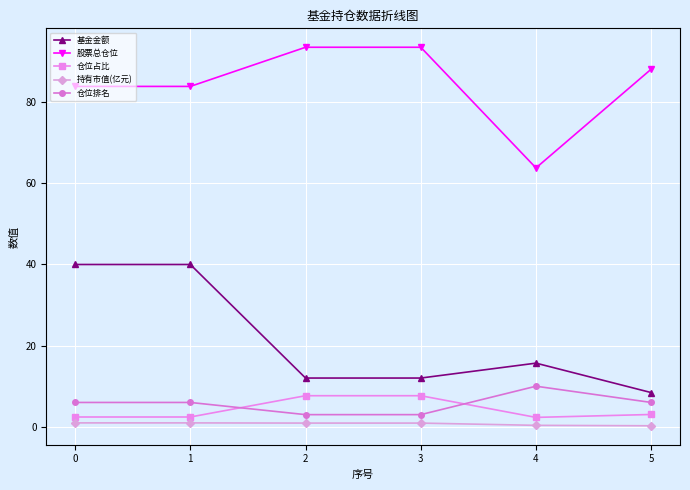

Rank the series at 5 from highest to lowest value.

股票总仓位, 基金金额, 仓位排名, 仓位占比, 持有市值(亿元)